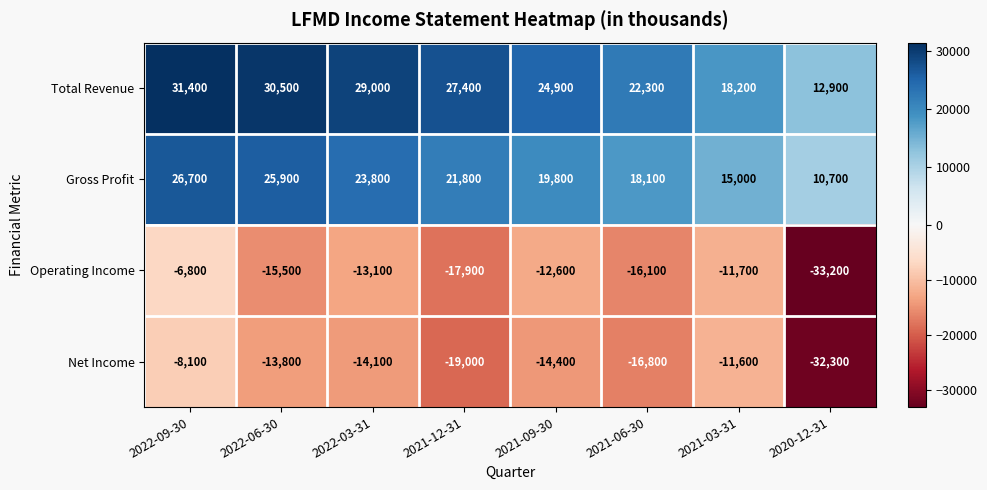

Where is Operating Income nearest to the value -20000?

2021-12-31